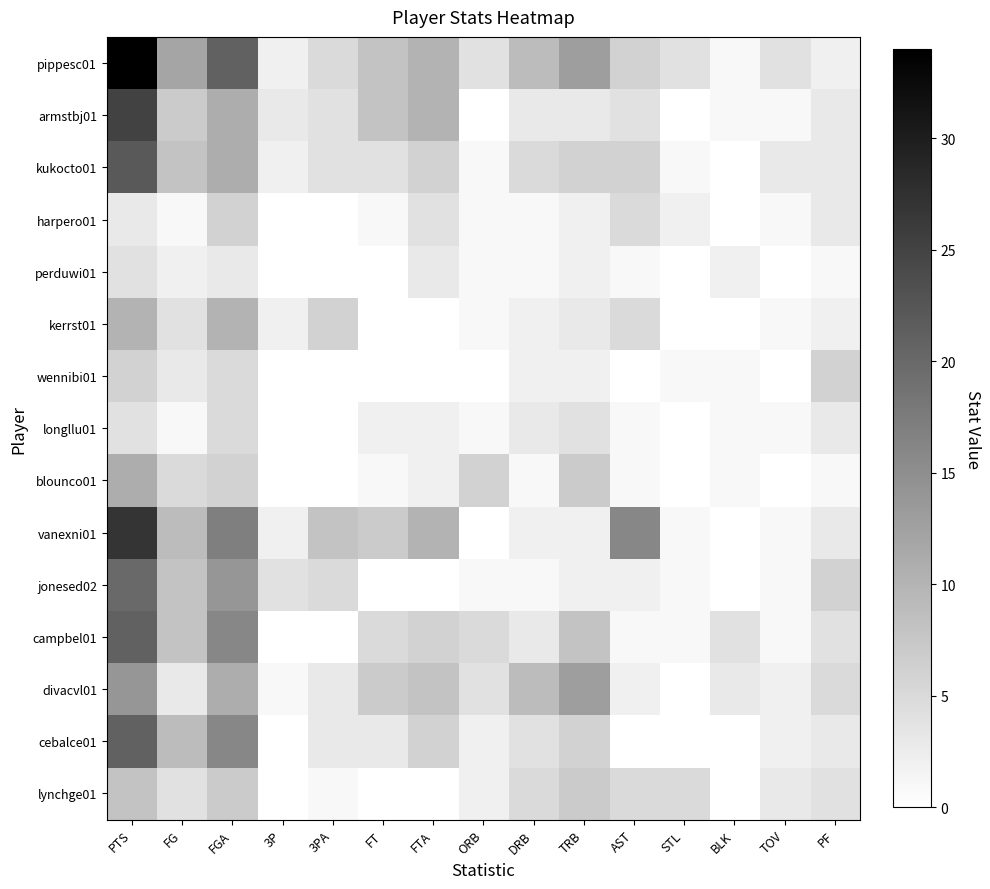

What is the total value across all series at BLK?

14